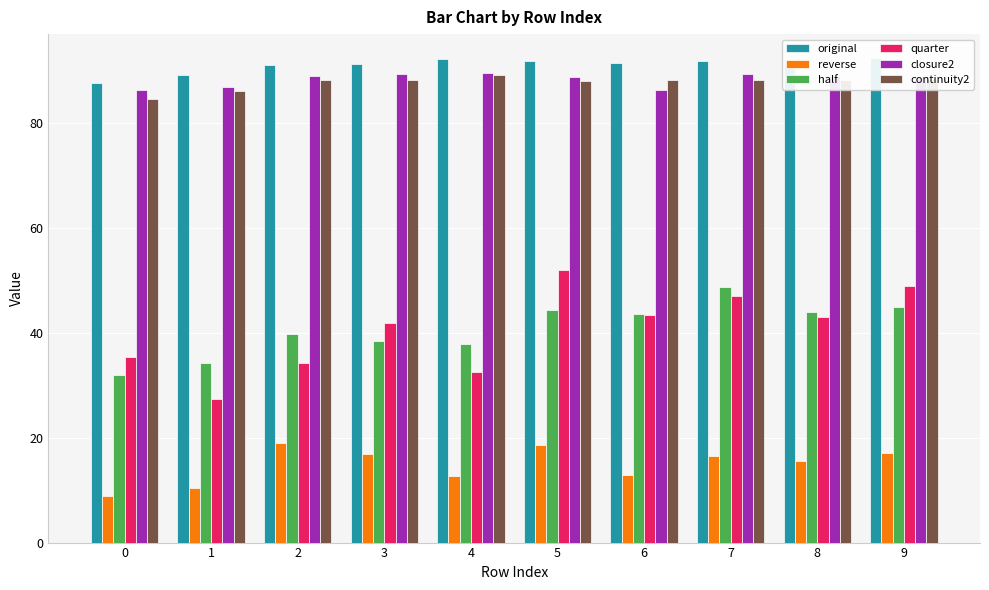

The closure2 series shows 86.8 at 1. True or false?

True